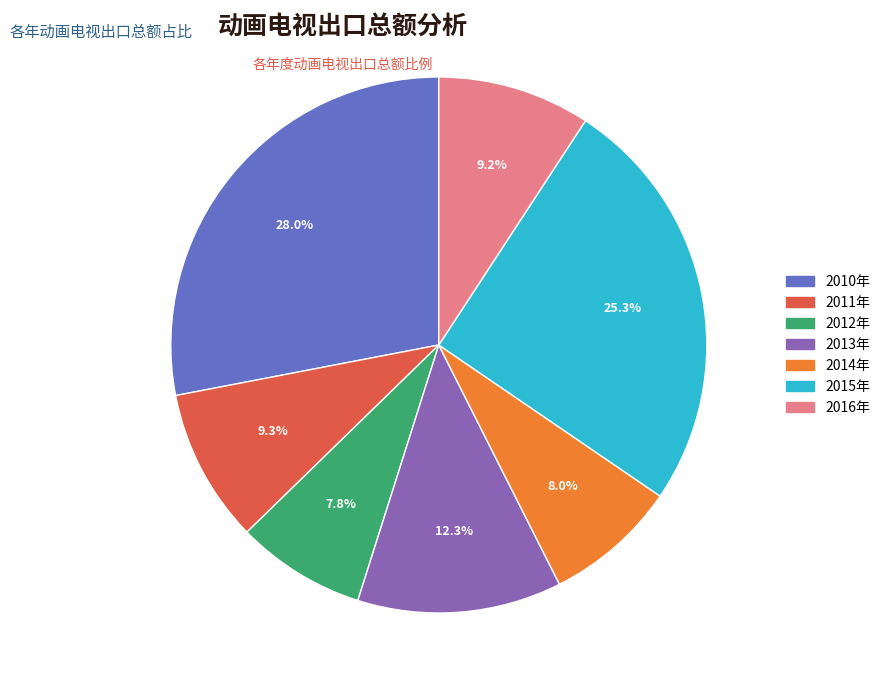

How many segments does this pie chart have?

7